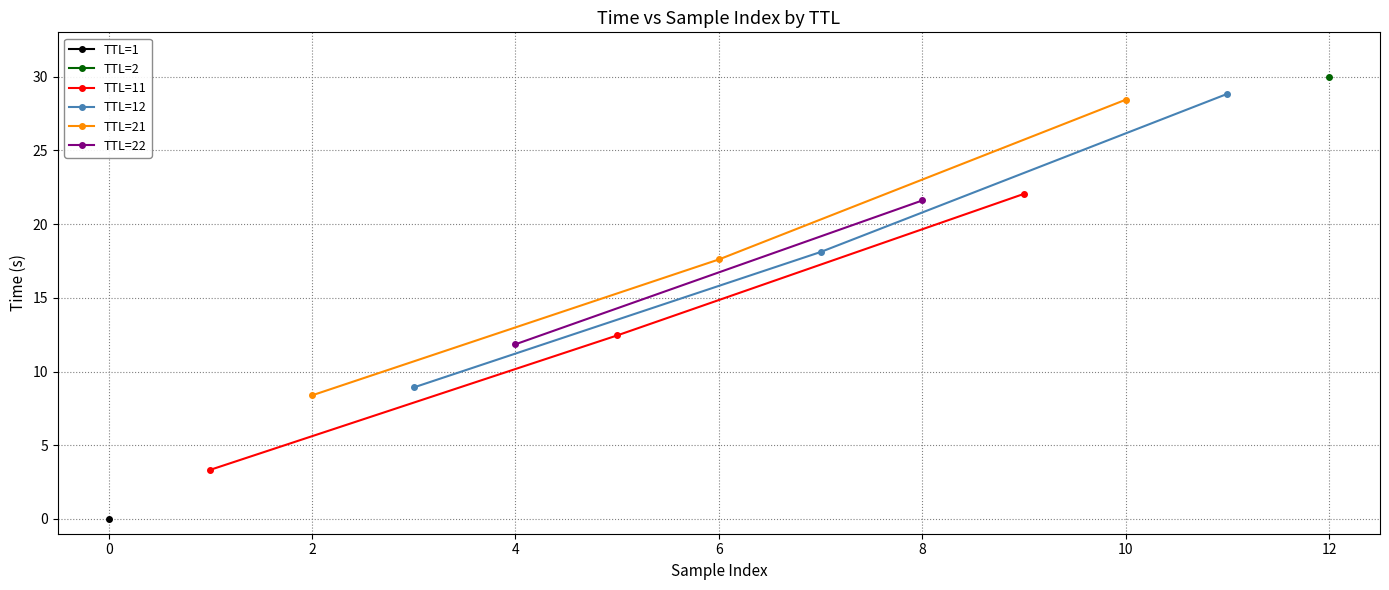

What is the highest value of the TTL=11 series?

22.0